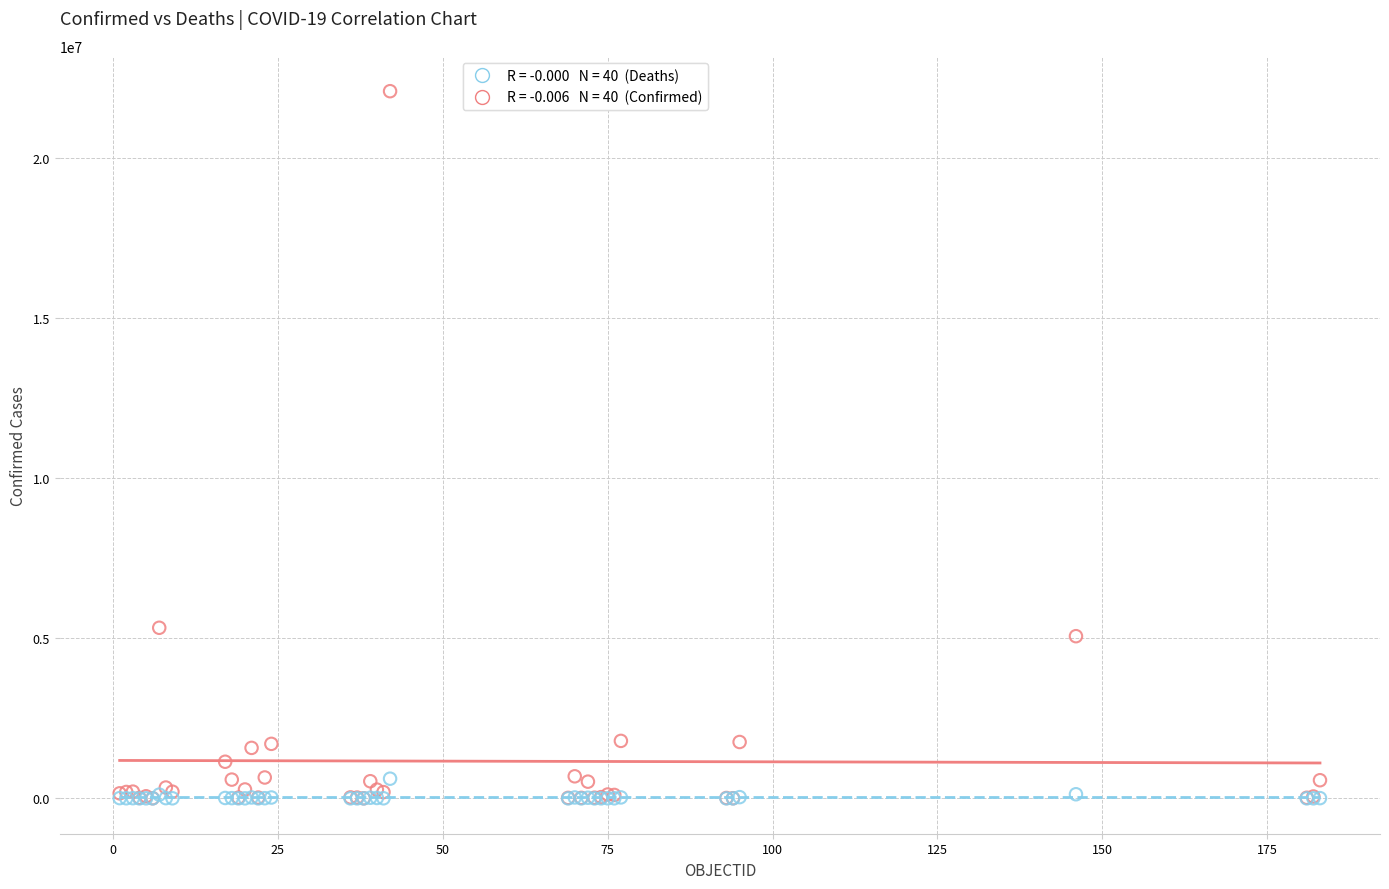

Across all series, what Y value is closest to 11038433?

5325560